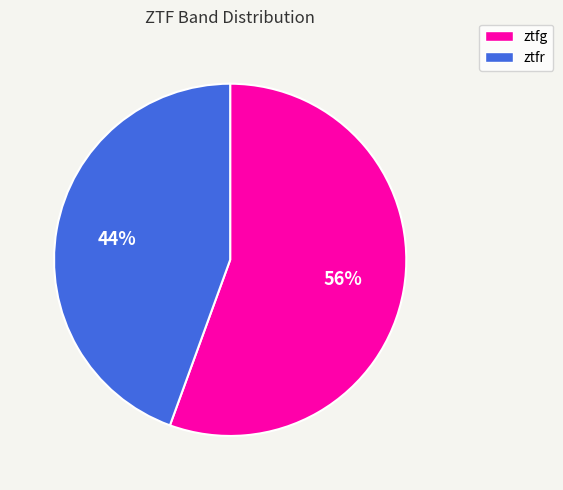

Which category has the smallest portion of the pie?

ztfr